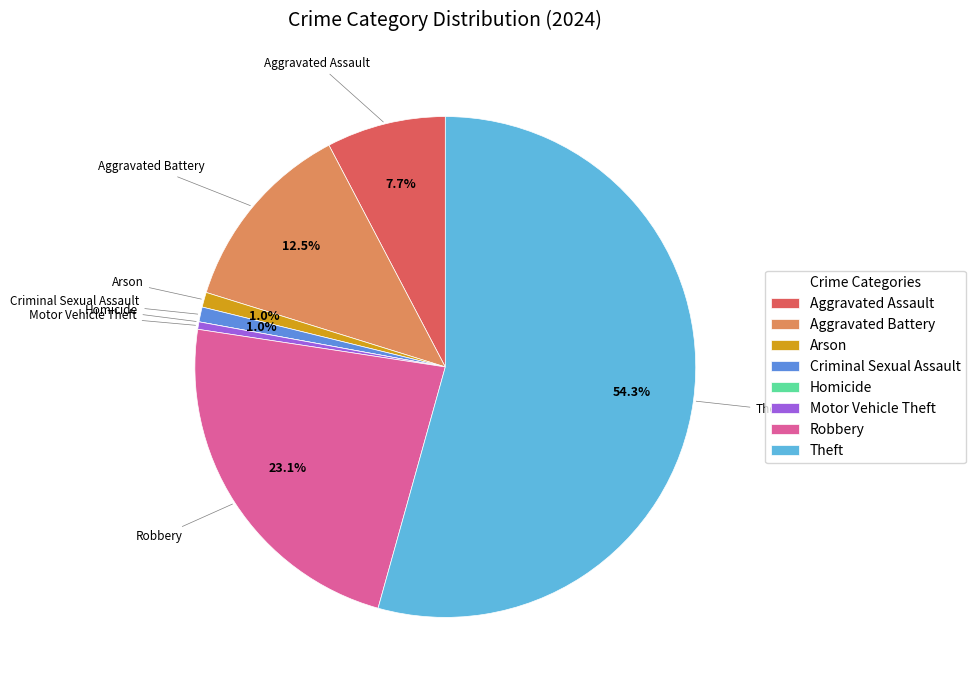

Which has a higher value, Theft or Aggravated Battery?

Theft